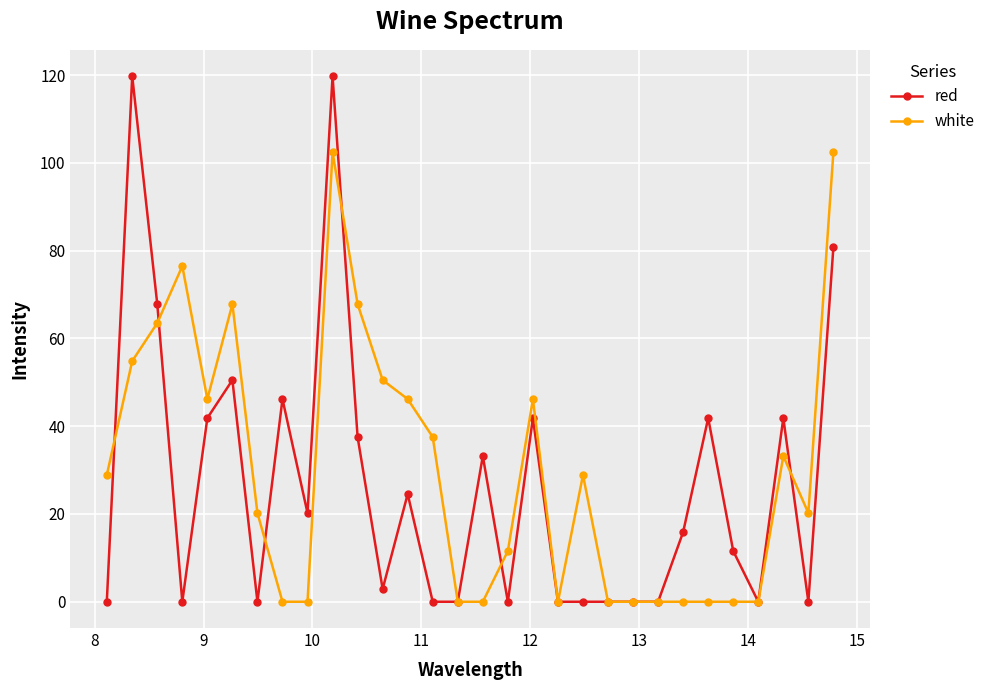

Reading left to right, transcribe all the data shown in this chart.

red: 0.0	119.8	67.8	0.0	41.8	50.5	0.0	46.2	20.2	119.8	37.5	2.9	24.5	0.0	0.0	33.2	0.0	41.8	0.0	0.0	0.0	0.0	0.0	15.9	41.8	11.6	0.0	41.8	0.0	80.8
white: 28.9	54.8	63.5	76.5	46.2	67.8	20.2	0.0	0.0	102.4	67.8	50.5	46.2	37.5	0.0	0.0	11.6	46.2	0.0	28.9	0.0	0.0	0.0	0.0	0.0	0.0	0.0	33.2	20.2	102.4